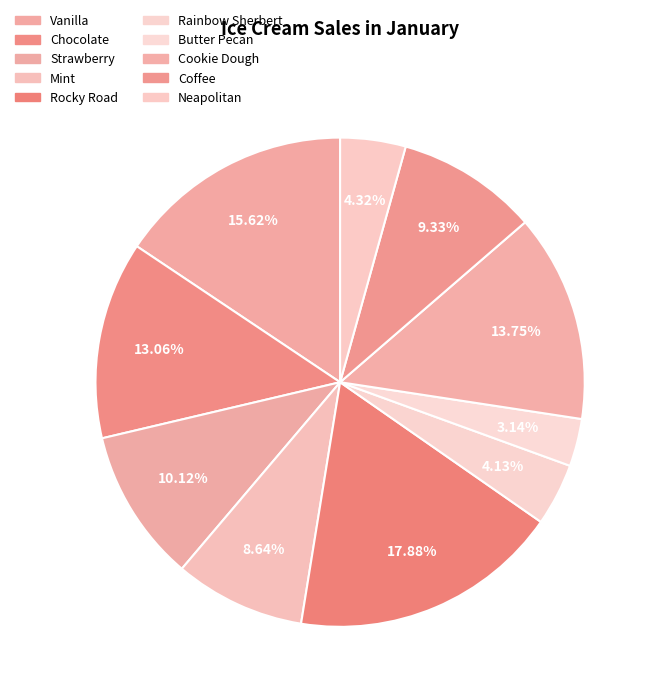

Is there any slice that represents more than half of the pie?

No